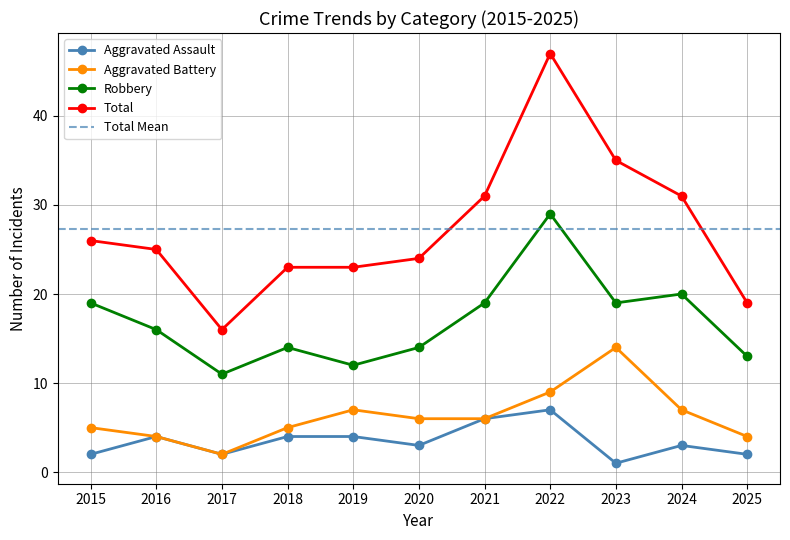

True or false: Aggravated Battery and Total cross at least once.

False